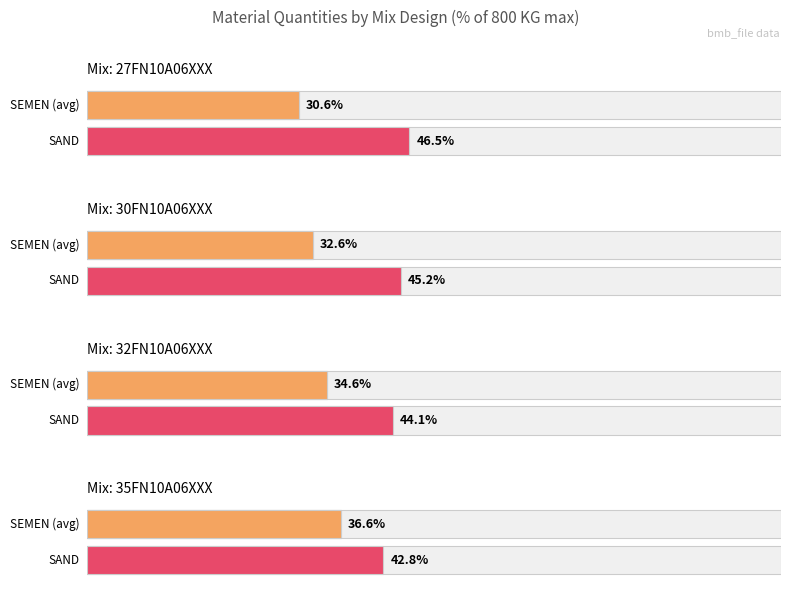

Is it true that SEMEN equals 277 at 32FN10A06XXX?

True